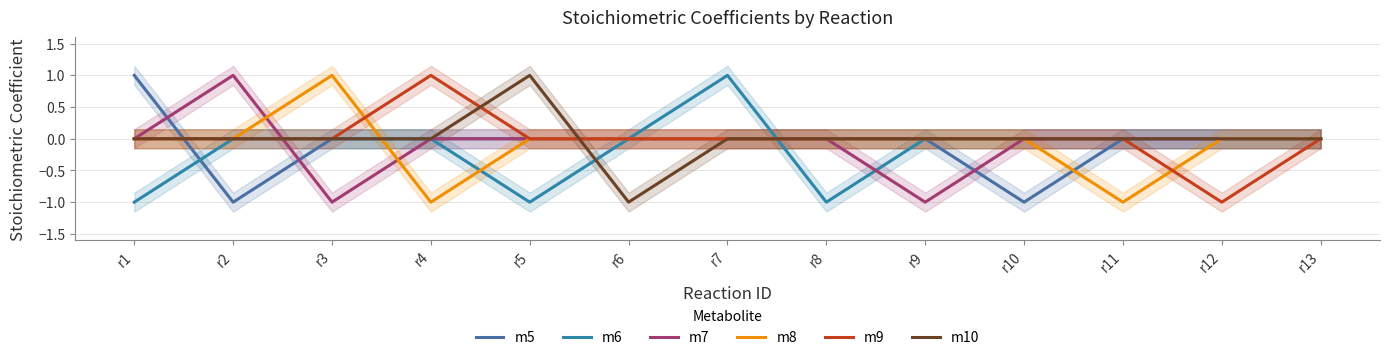

True or false: m5 has a value of -1 at r7.

False